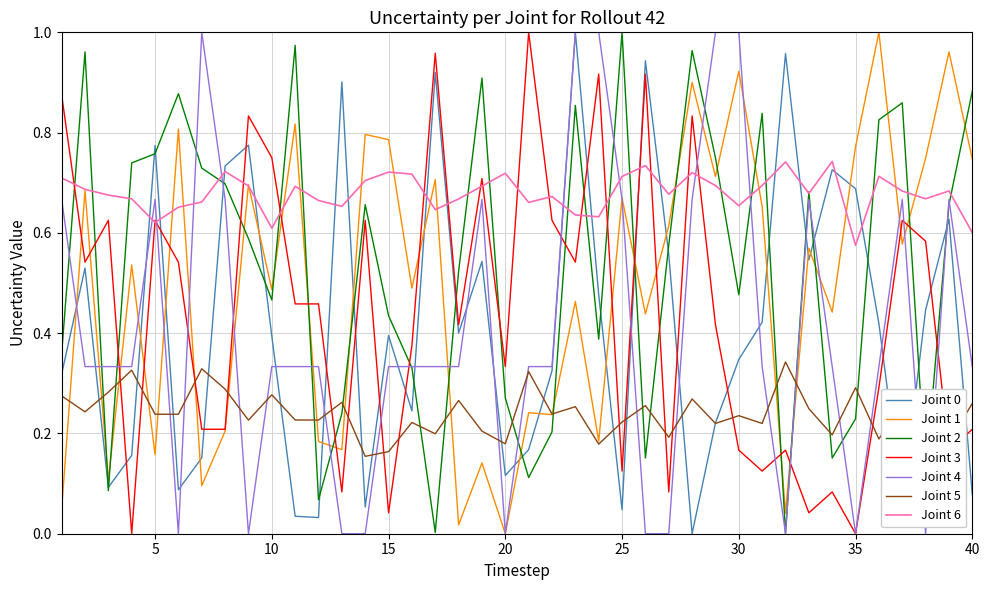

How many data points does each series have?

40